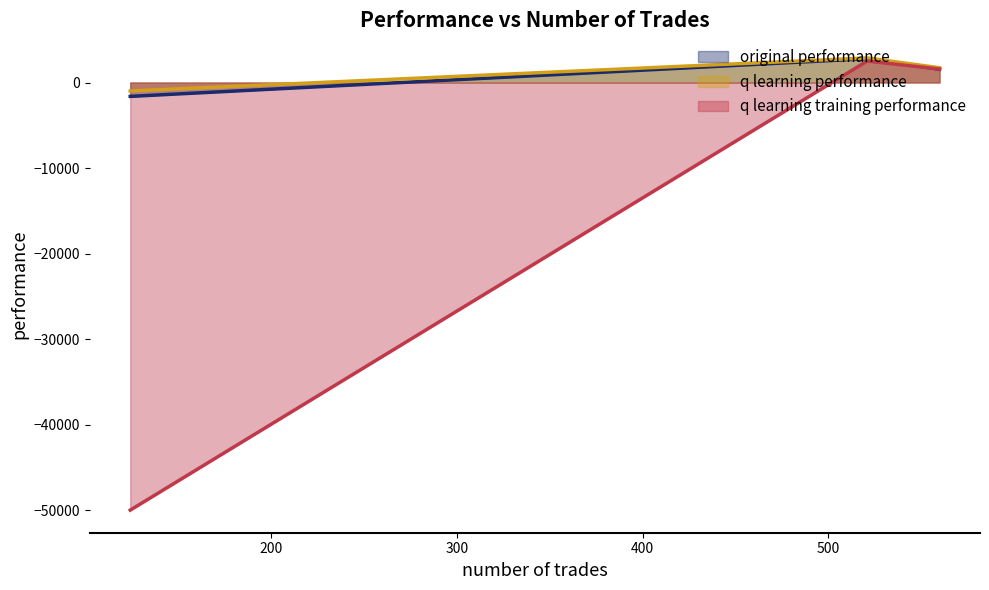

The q learning performance series shows 4649.0 at 521. True or false?

False